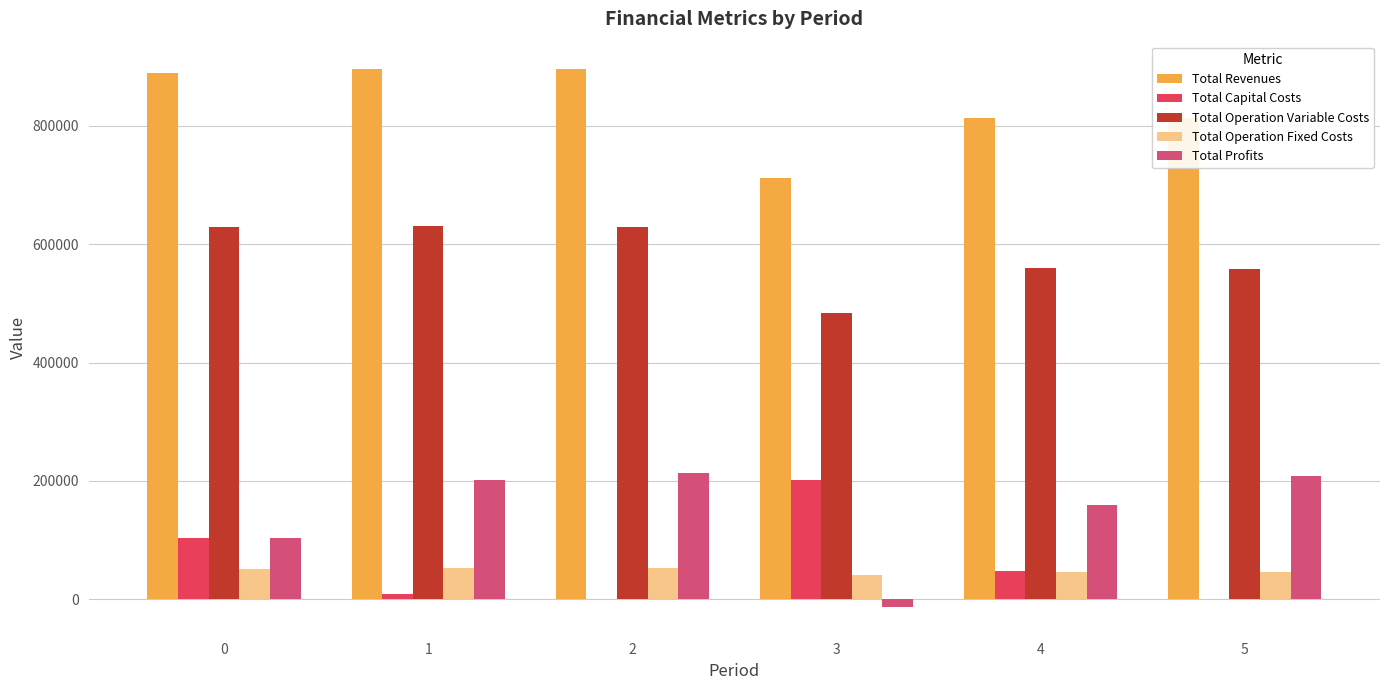

What is the maximum value shown in the chart?

896605.1